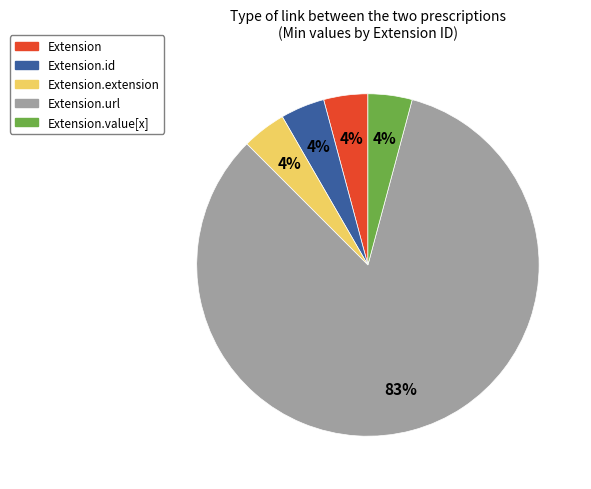

Is there any slice that represents more than half of the pie?

Yes